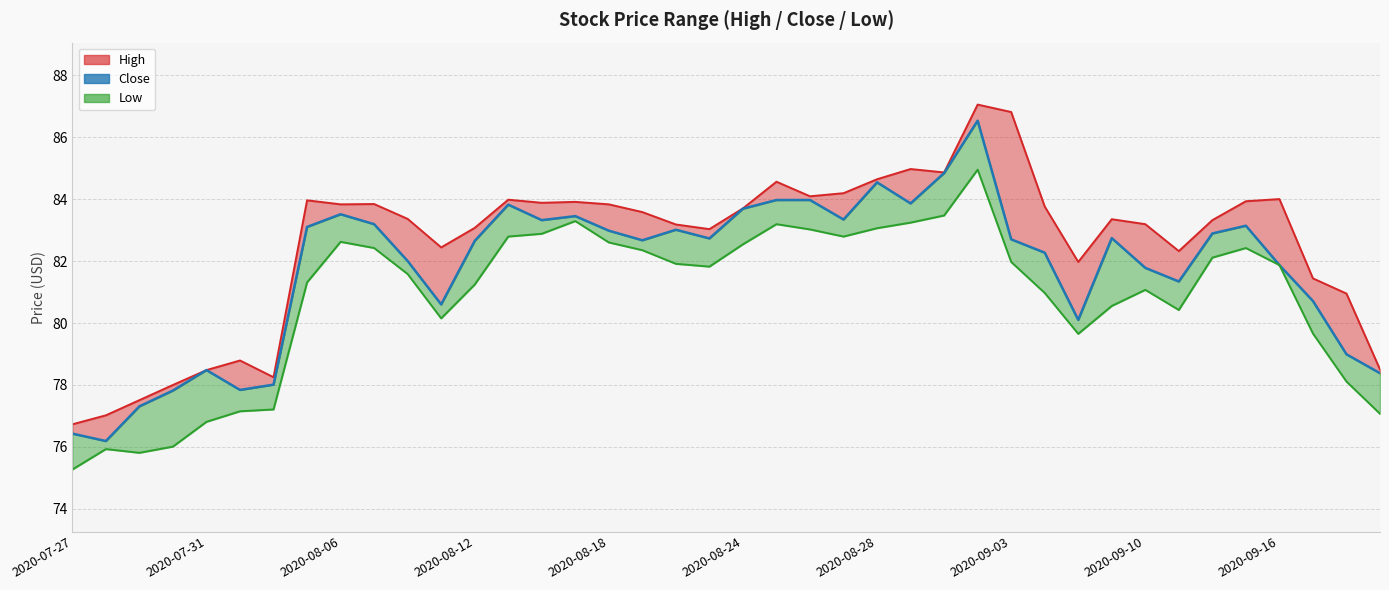

How many data points does each series have?

40